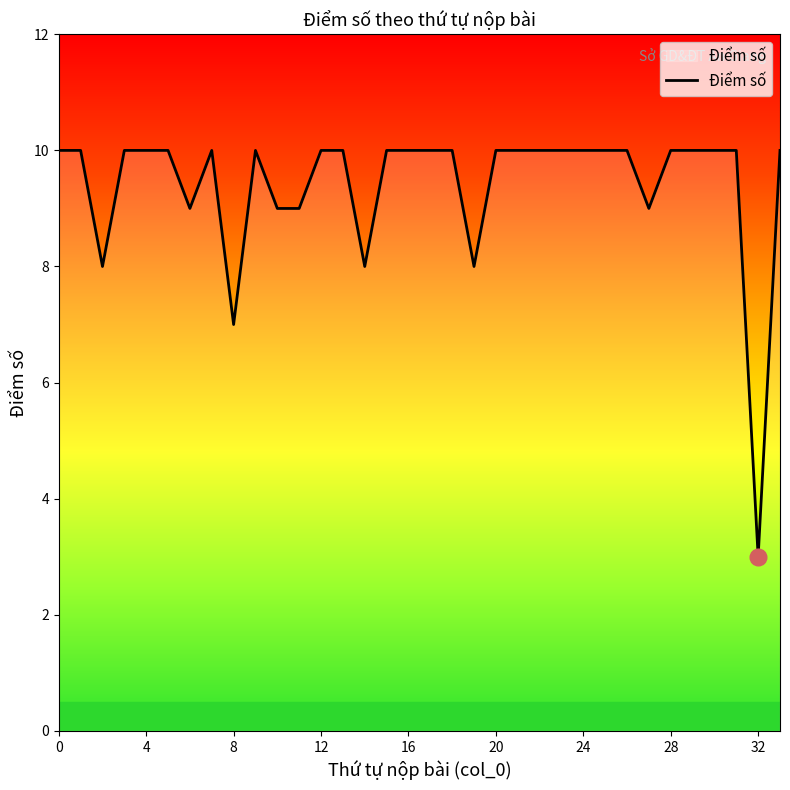

What is the difference between the maximum and minimum values?

7